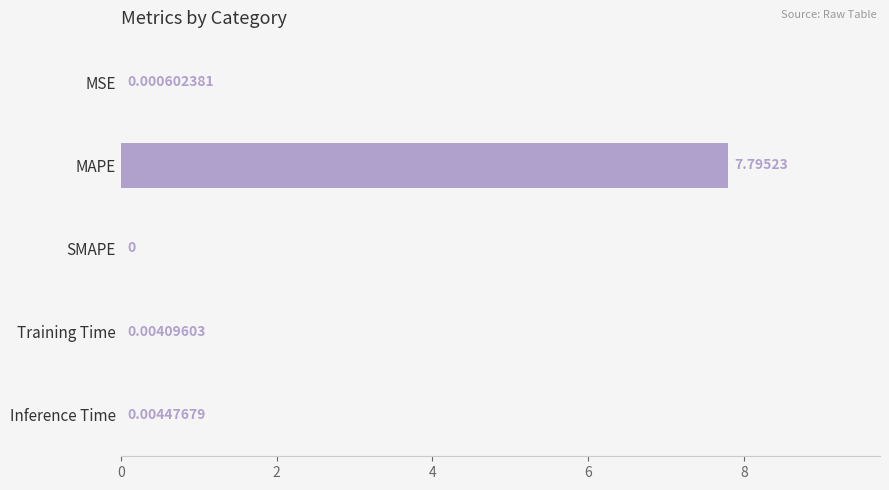

What is the sum of all values?

7.8